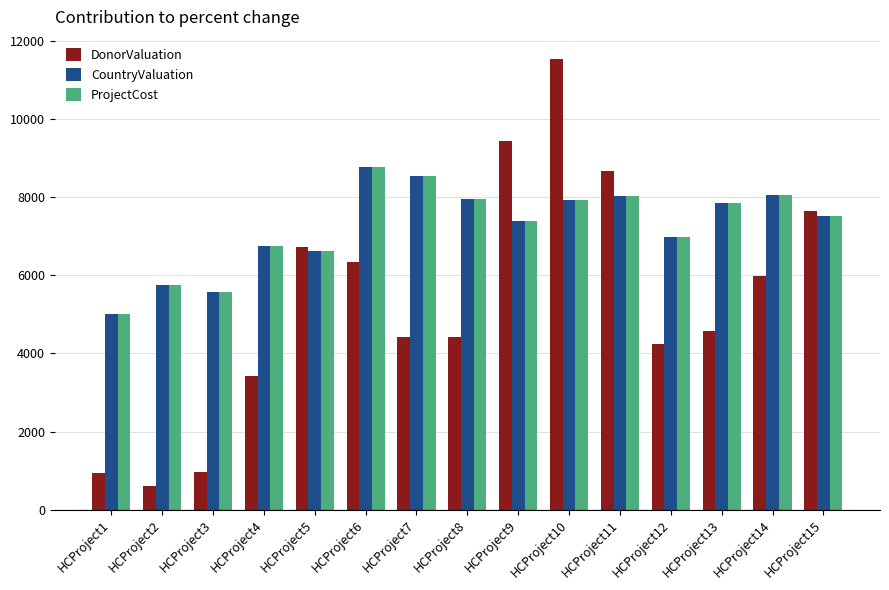

What is the difference between the maximum and second lowest values in the CountryValuation series?

3223